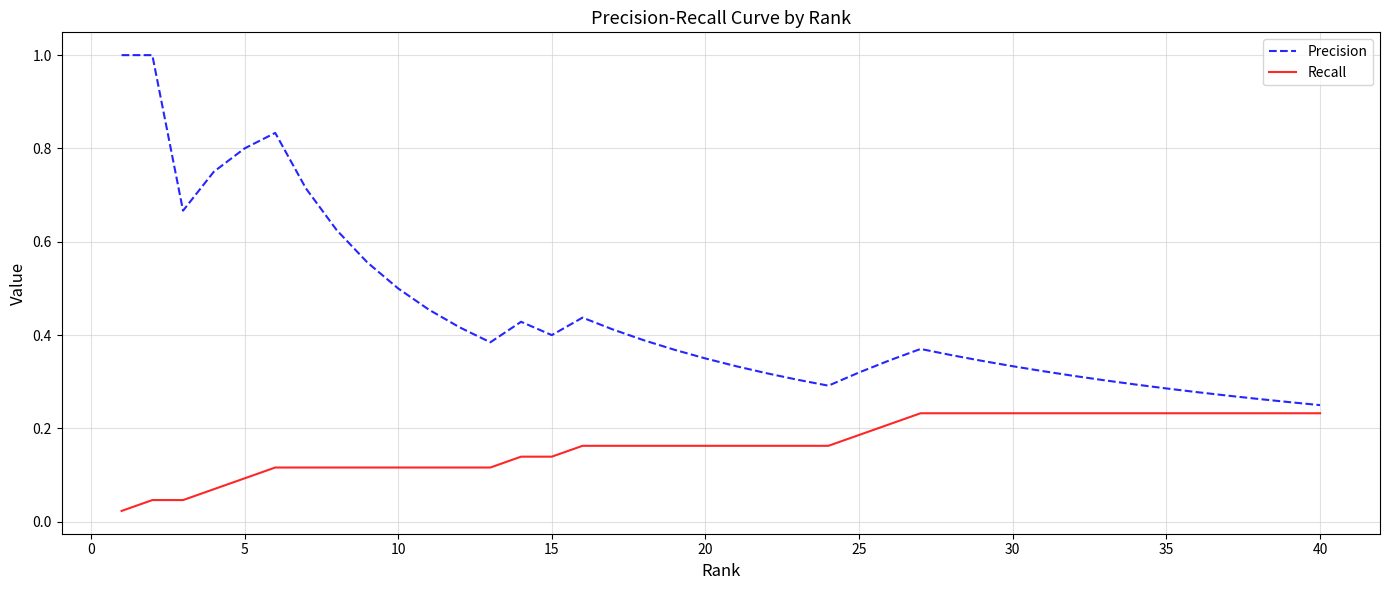

True or false: Recall and Precision intersect in this chart.

False